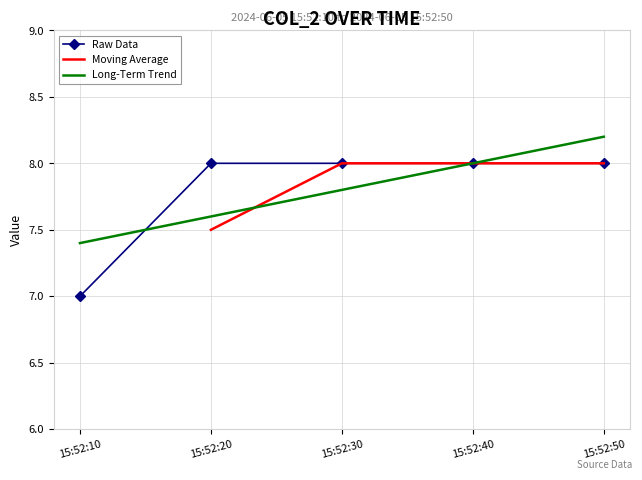

What value does the Long-Term Trend series have at 15:52:50?

8.2